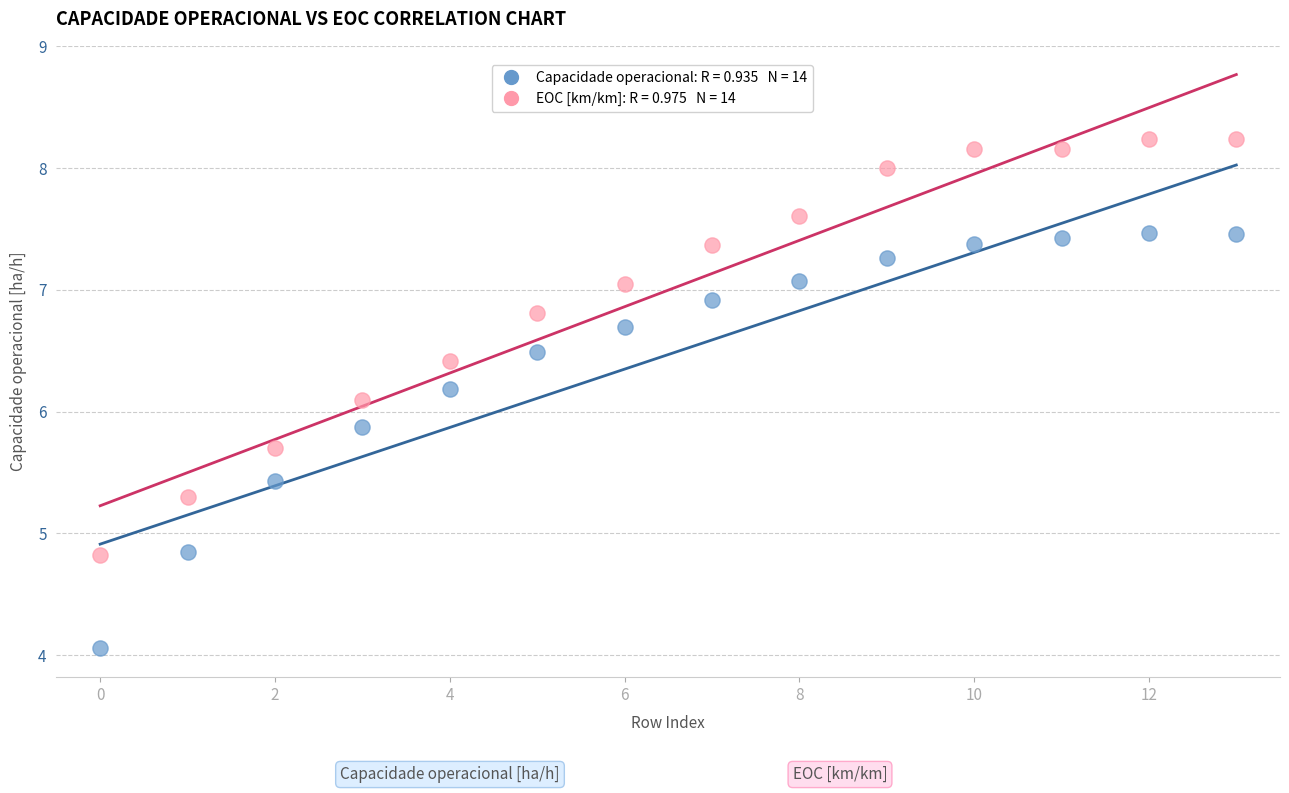

Across all data points, what is the range of Y values (max minus min)?

4.2